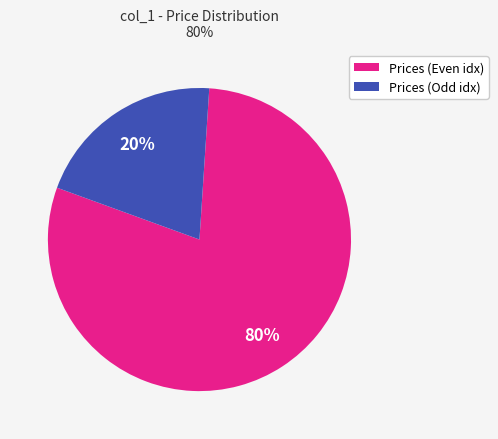

How many segments does this pie chart have?

2